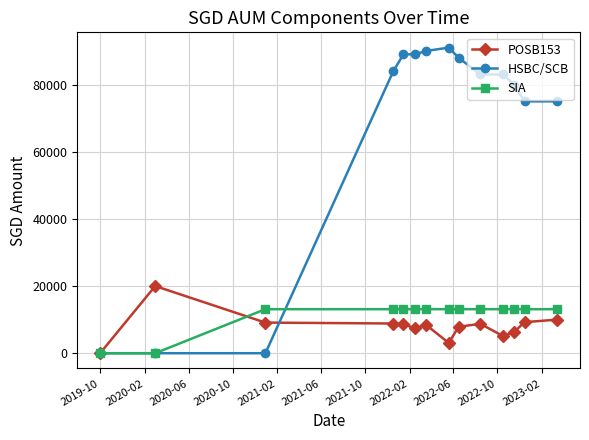

How many categories are shown in the chart?

14